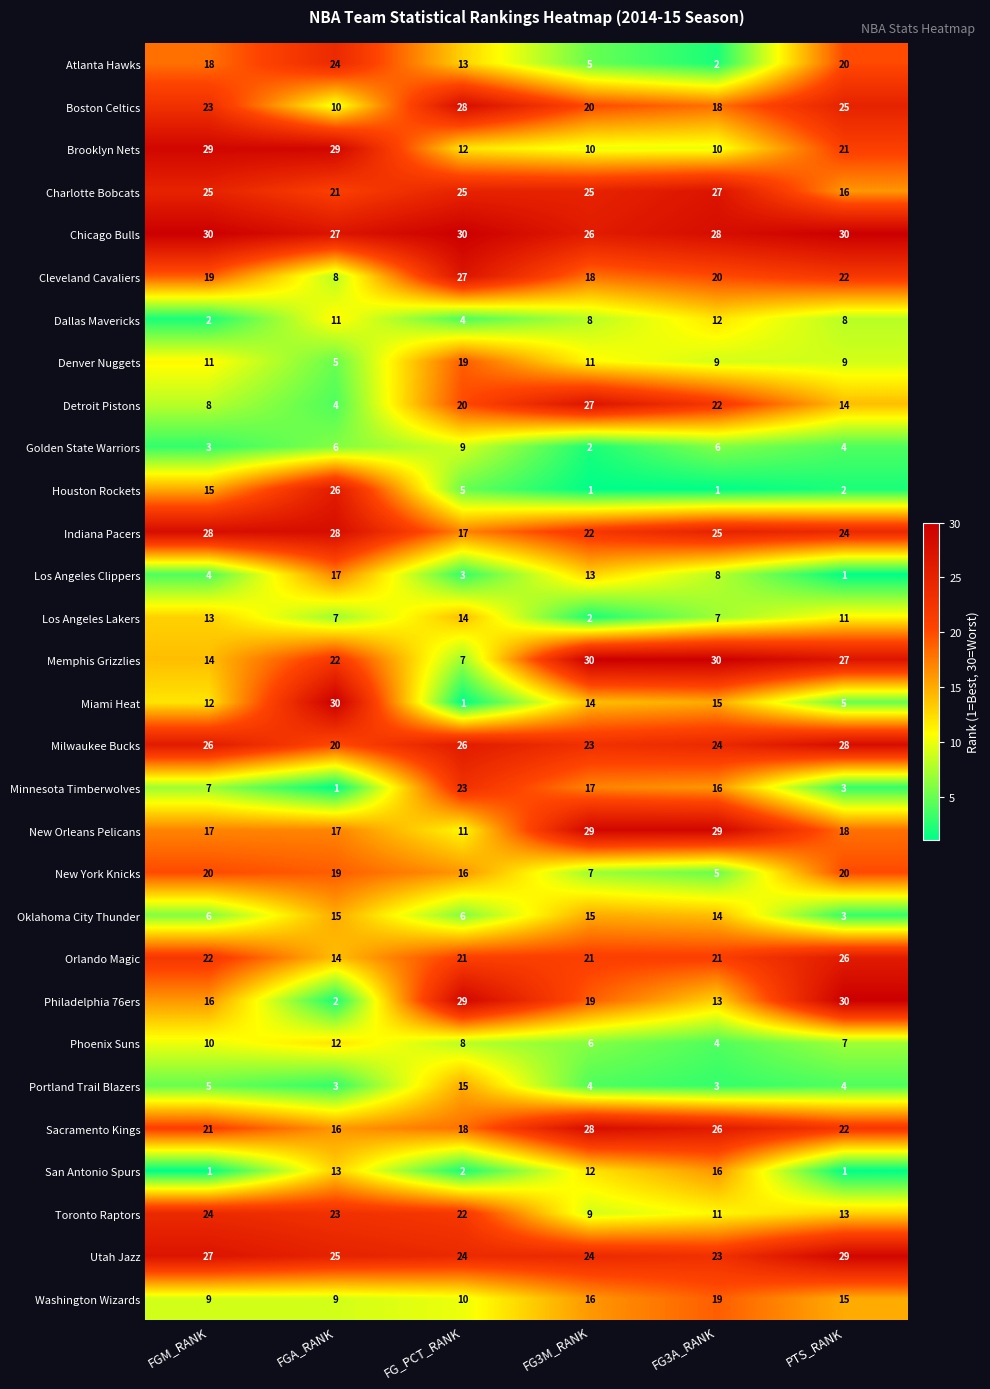

What is the total value across all series at FGM_RANK?

465